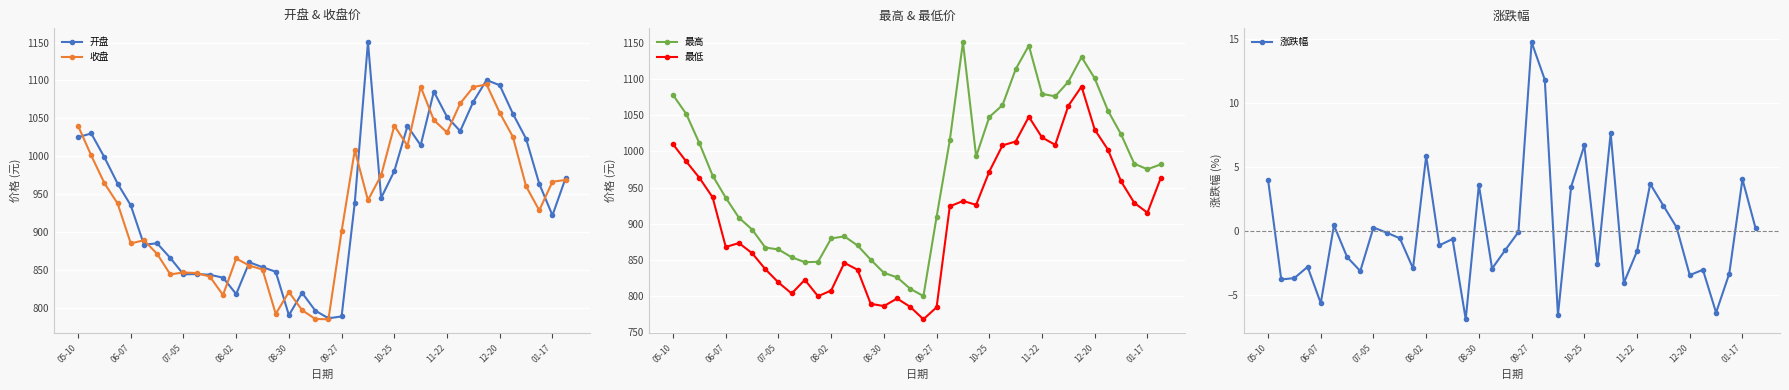

What is the sum of all 最低 values?

34580.6